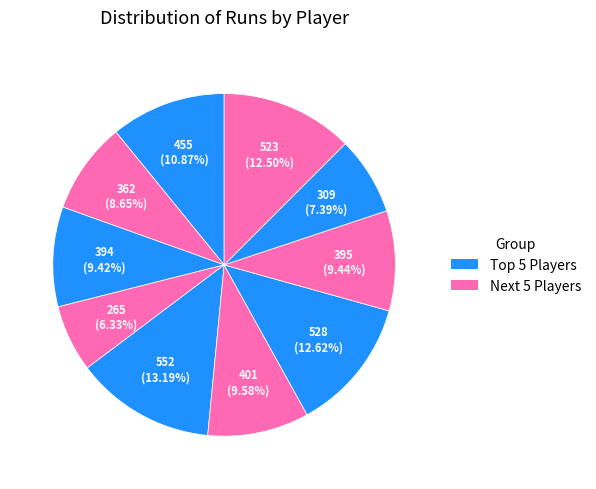

How many slices are in this pie chart?

10